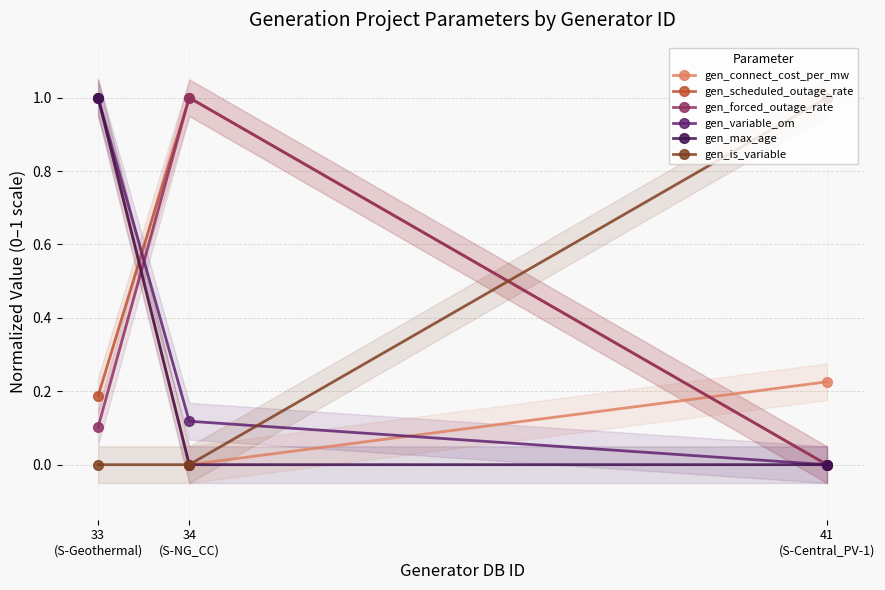

Count the gen_max_age values in the range 0 to 1.

3